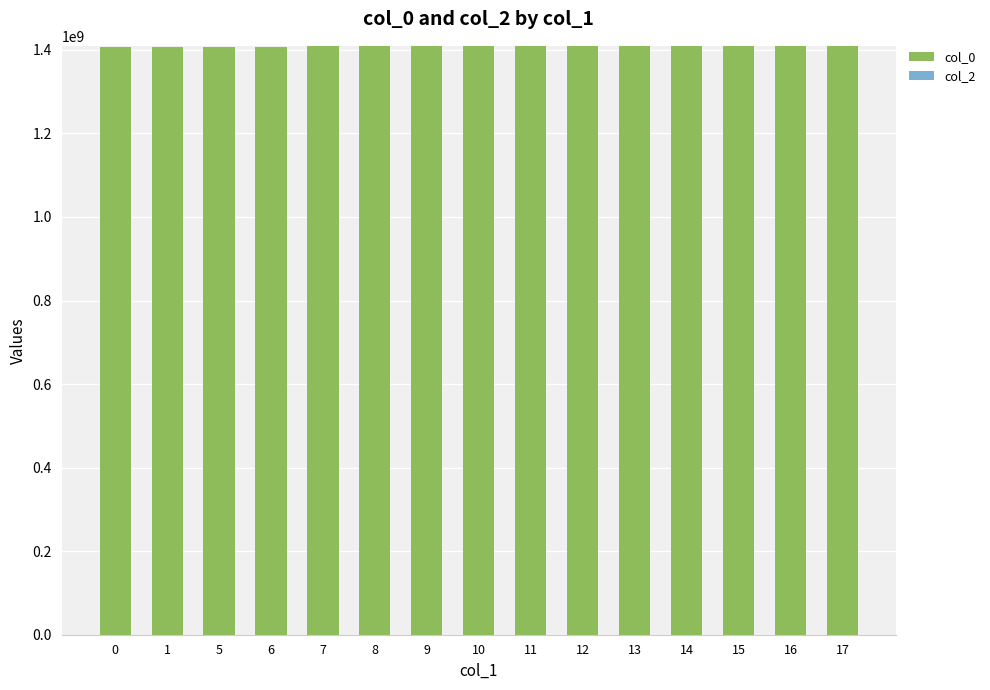

What is the greatest value displayed?

1409691904